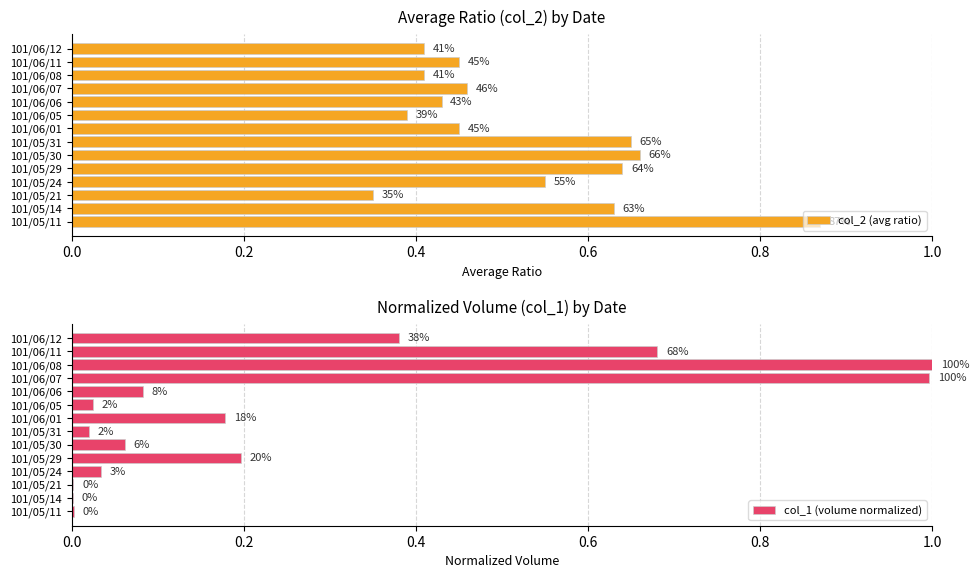

Which series has the widest spread of values?

col_1 (volume normalized)